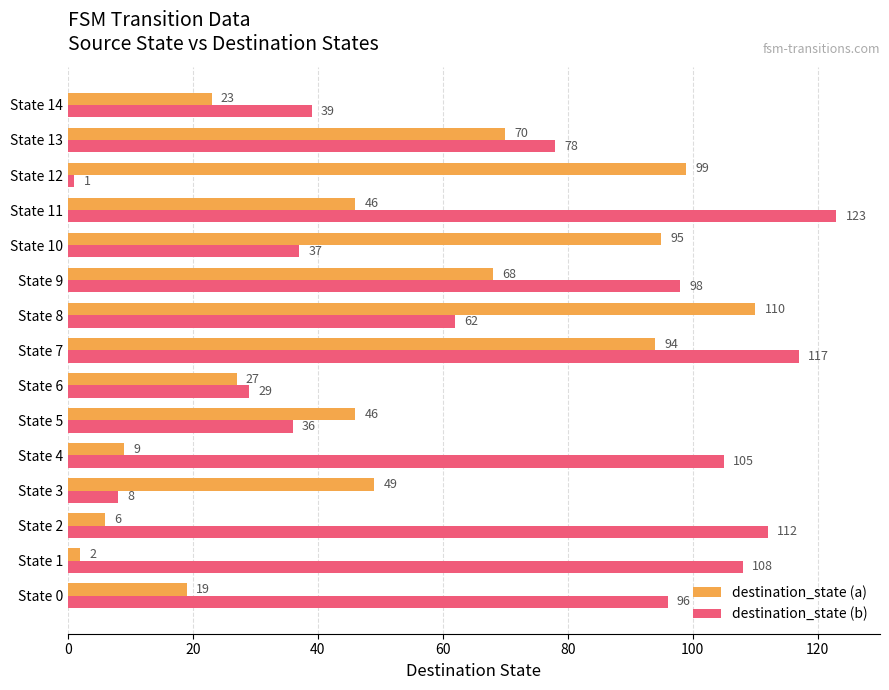

What is the average value of the destination_state (b) series?

70